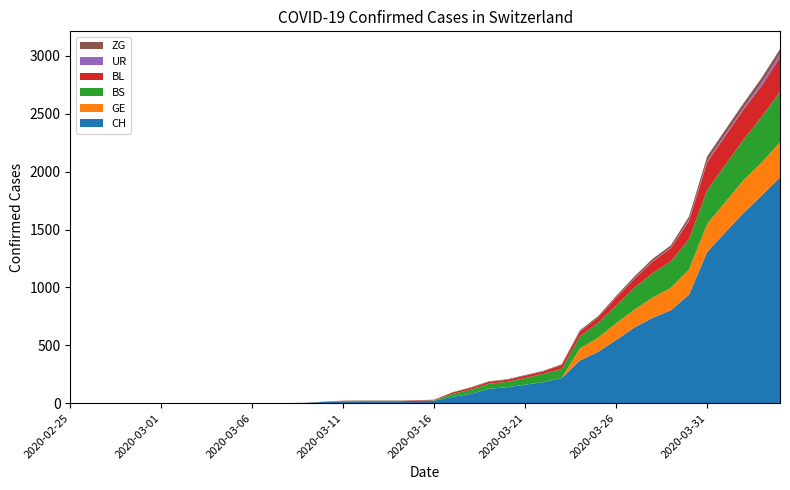

Reading left to right, list all the values displayed in this chart.

CH: 2020-02-25=0	2020-02-26=0	2020-02-27=0	2020-02-28=0	2020-02-29=0	2020-03-01=0	2020-03-02=0	2020-03-03=0	2020-03-04=0	2020-03-05=0	2020-03-06=1	2020-03-07=1	2020-03-08=1	2020-03-09=3	2020-03-10=12	2020-03-11=16	2020-03-12=17	2020-03-13=17	2020-03-14=17	2020-03-15=20	2020-03-16=21	2020-03-17=55	2020-03-18=80	2020-03-19=124	2020-03-20=138	2020-03-21=160	2020-03-22=181	2020-03-23=217	2020-03-24=368	2020-03-25=443	2020-03-26=546	2020-03-27=654	2020-03-28=737	2020-03-29=803	2020-03-30=938	2020-03-31=1307	2020-04-01=1478	2020-04-02=1643	2020-04-03=1795	2020-04-04=1950
GE: 2020-02-25=0	2020-02-26=0	2020-02-27=0	2020-02-28=0	2020-02-29=0	2020-03-01=0	2020-03-02=0	2020-03-03=0	2020-03-04=0	2020-03-05=0	2020-03-06=0	2020-03-07=0	2020-03-08=0	2020-03-09=0	2020-03-10=0	2020-03-11=0	2020-03-12=0	2020-03-13=0	2020-03-14=0	2020-03-15=0	2020-03-16=0	2020-03-17=0	2020-03-18=0	2020-03-19=0	2020-03-20=0	2020-03-21=0	2020-03-22=0	2020-03-23=0	2020-03-24=103	2020-03-25=122	2020-03-26=144	2020-03-27=153	2020-03-28=175	2020-03-29=193	2020-03-30=216	2020-03-31=241	2020-04-01=260	2020-04-02=283	2020-04-03=284	2020-04-04=305
BS: 2020-02-25=0	2020-02-26=0	2020-02-27=0	2020-02-28=0	2020-02-29=0	2020-03-01=0	2020-03-02=0	2020-03-03=0	2020-03-04=0	2020-03-05=0	2020-03-06=0	2020-03-07=0	2020-03-08=0	2020-03-09=0	2020-03-10=0	2020-03-11=4	2020-03-12=4	2020-03-13=4	2020-03-14=4	2020-03-15=0	2020-03-16=4	2020-03-17=25	2020-03-18=36	2020-03-19=44	2020-03-20=46	2020-03-21=57	2020-03-22=73	2020-03-23=78	2020-03-24=105	2020-03-25=128	2020-03-26=155	2020-03-27=191	2020-03-28=211	2020-03-29=228	2020-03-30=263	2020-03-31=292	2020-04-01=323	2020-04-02=350	2020-04-03=397	2020-04-04=434
BL: 2020-02-25=0	2020-02-26=0	2020-02-27=0	2020-02-28=0	2020-02-29=0	2020-03-01=0	2020-03-02=0	2020-03-03=0	2020-03-04=0	2020-03-05=0	2020-03-06=0	2020-03-07=0	2020-03-08=0	2020-03-09=1	2020-03-10=2	2020-03-11=2	2020-03-12=2	2020-03-13=2	2020-03-14=2	2020-03-15=5	2020-03-16=5	2020-03-17=13	2020-03-18=16	2020-03-19=16	2020-03-20=18	2020-03-21=21	2020-03-22=21	2020-03-23=35	2020-03-24=40	2020-03-25=46	2020-03-26=65	2020-03-27=76	2020-03-28=100	2020-03-29=115	2020-03-30=158	2020-03-31=242	2020-04-01=249	2020-04-02=262	2020-04-03=266	2020-04-04=298
UR: 2020-02-25=0	2020-02-26=0	2020-02-27=0	2020-02-28=0	2020-02-29=0	2020-03-01=0	2020-03-02=0	2020-03-03=0	2020-03-04=0	2020-03-05=0	2020-03-06=0	2020-03-07=0	2020-03-08=0	2020-03-09=0	2020-03-10=0	2020-03-11=0	2020-03-12=0	2020-03-13=0	2020-03-14=0	2020-03-15=0	2020-03-16=0	2020-03-17=0	2020-03-18=0	2020-03-19=0	2020-03-20=0	2020-03-21=0	2020-03-22=0	2020-03-23=1	2020-03-24=1	2020-03-25=0	2020-03-26=2	2020-03-27=3	2020-03-28=3	2020-03-29=3	2020-03-30=9	2020-03-31=11	2020-04-01=13	2020-04-02=13	2020-04-03=26	2020-04-04=26
ZG: 2020-02-25=0	2020-02-26=0	2020-02-27=0	2020-02-28=0	2020-02-29=0	2020-03-01=0	2020-03-02=0	2020-03-03=0	2020-03-04=0	2020-03-05=0	2020-03-06=0	2020-03-07=0	2020-03-08=0	2020-03-09=0	2020-03-10=0	2020-03-11=0	2020-03-12=0	2020-03-13=0	2020-03-14=0	2020-03-15=0	2020-03-16=0	2020-03-17=1	2020-03-18=5	2020-03-19=5	2020-03-20=5	2020-03-21=5	2020-03-22=5	2020-03-23=5	2020-03-24=12	2020-03-25=12	2020-03-26=15	2020-03-27=18	2020-03-28=21	2020-03-29=21	2020-03-30=29	2020-03-31=39	2020-04-01=40	2020-04-02=41	2020-04-03=44	2020-04-04=46